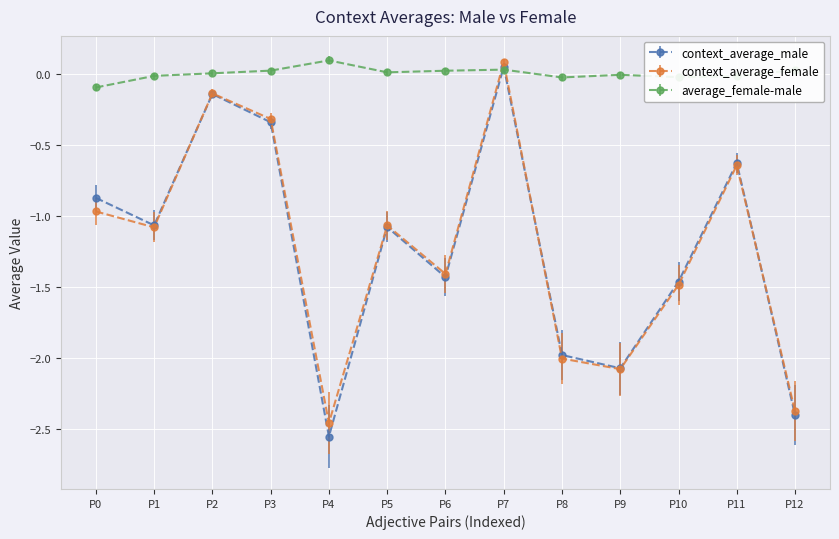

Which category has the lowest value in the context_average_male series?

P4